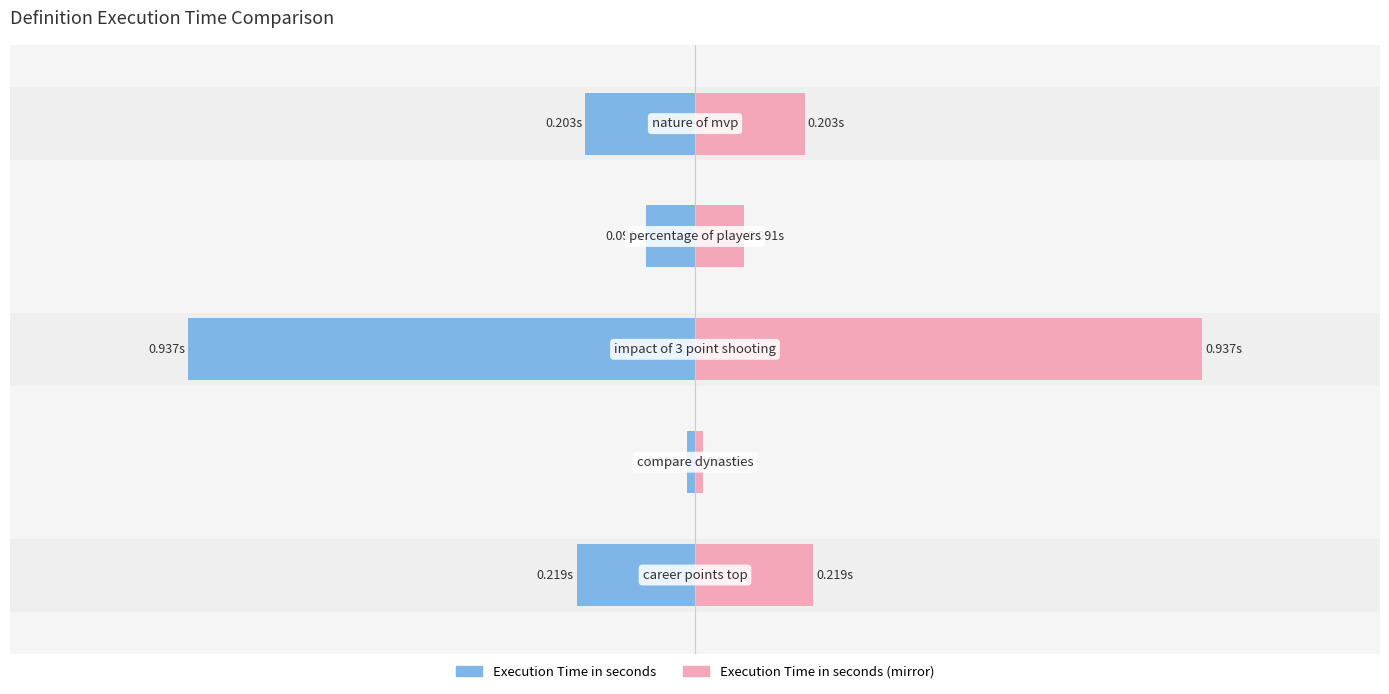

List the labels in order of value, smallest first.

time_compare_dynasties, time_percentage_of_players, time_nature_of_mvp, time_career_points_top, time_impact_of_3_point_shooting